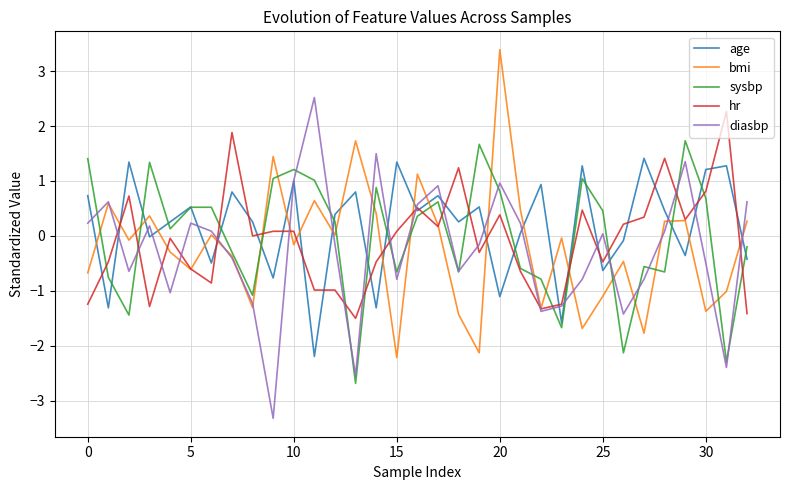

What is the maximum value shown in the chart?

3.4